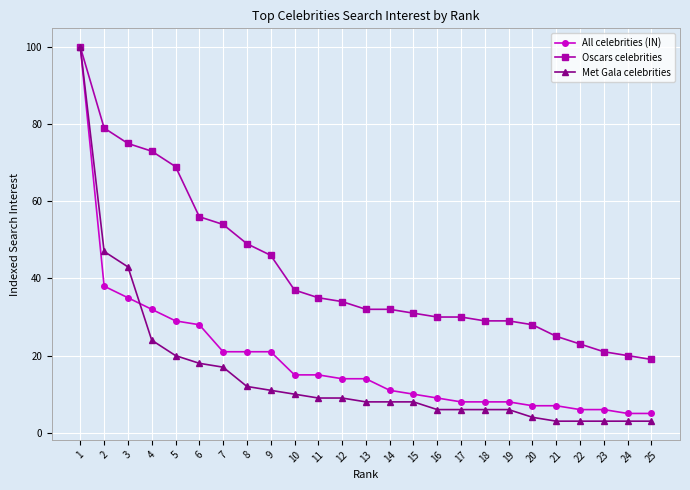

Is the value of Met Gala celebrities at 2 greater than the value of Oscars celebrities at 3?

No